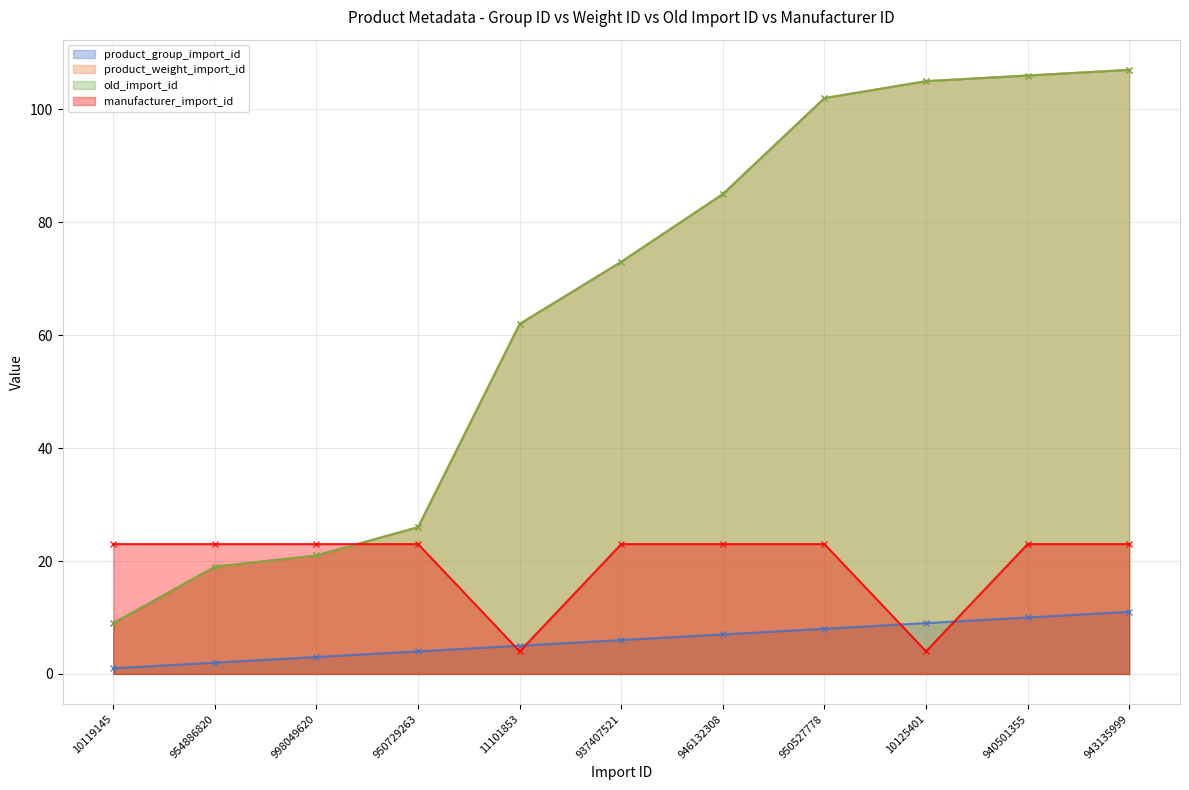

The product_group_import_id series shows 8 at 950527778. True or false?

True